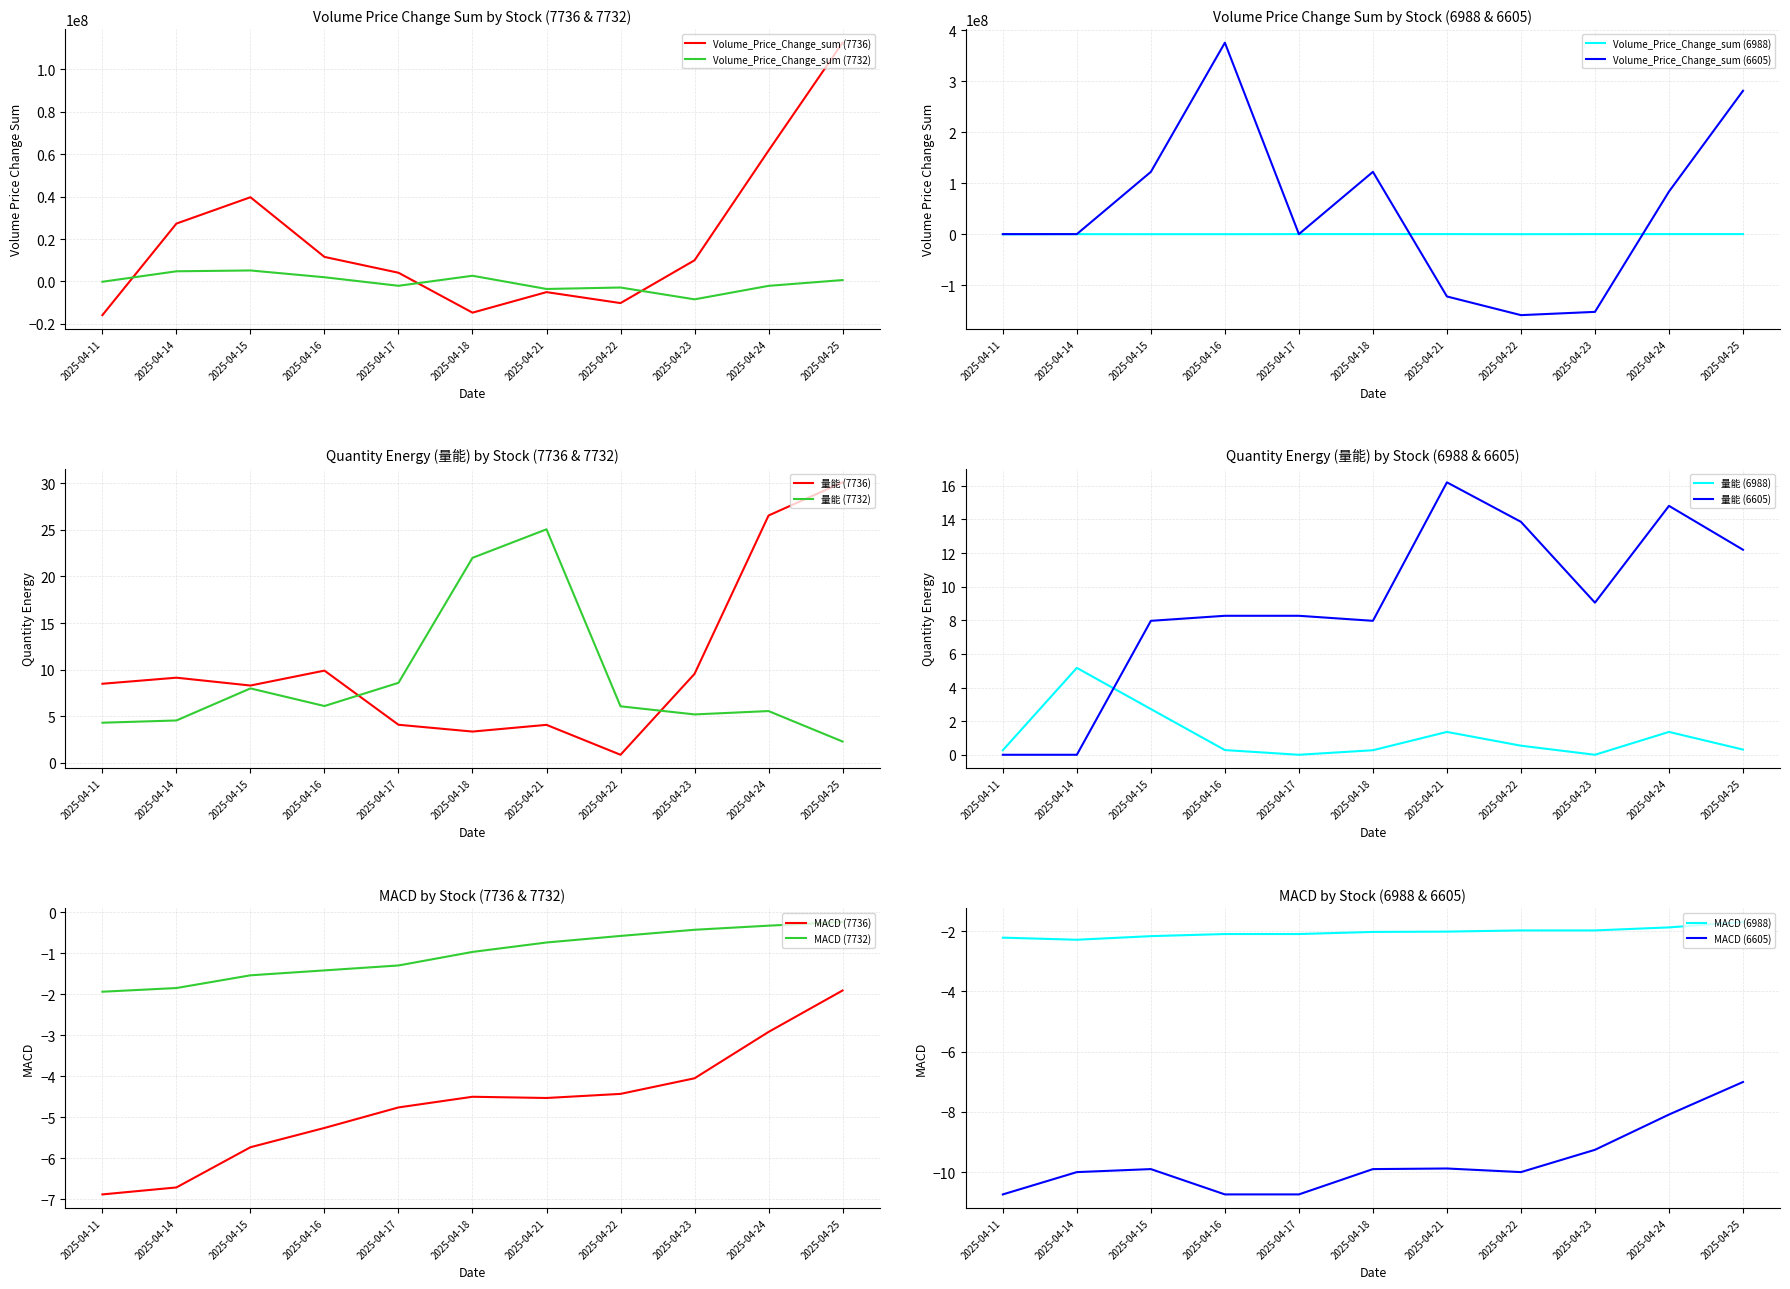

Which series has the largest range (max minus min)?

Volume_Price_Change_sum (6605)